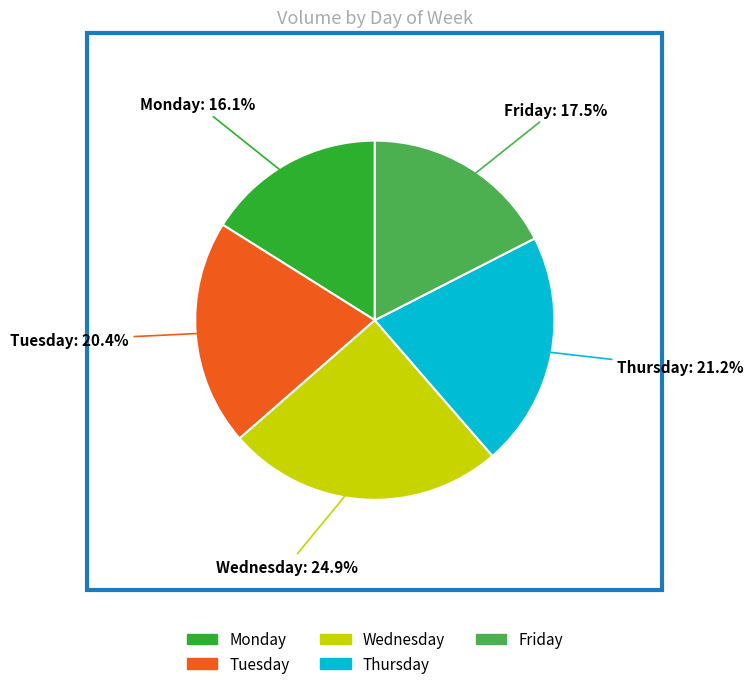

True or false: Monday accounts for 24% of the total.

False